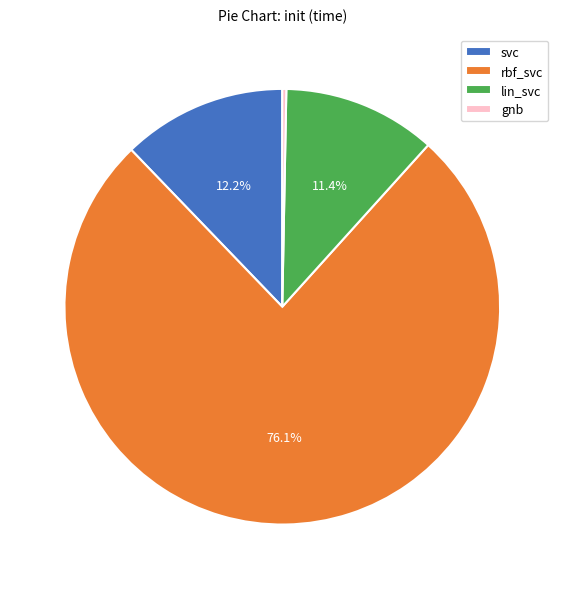

How many slices are in this pie chart?

4